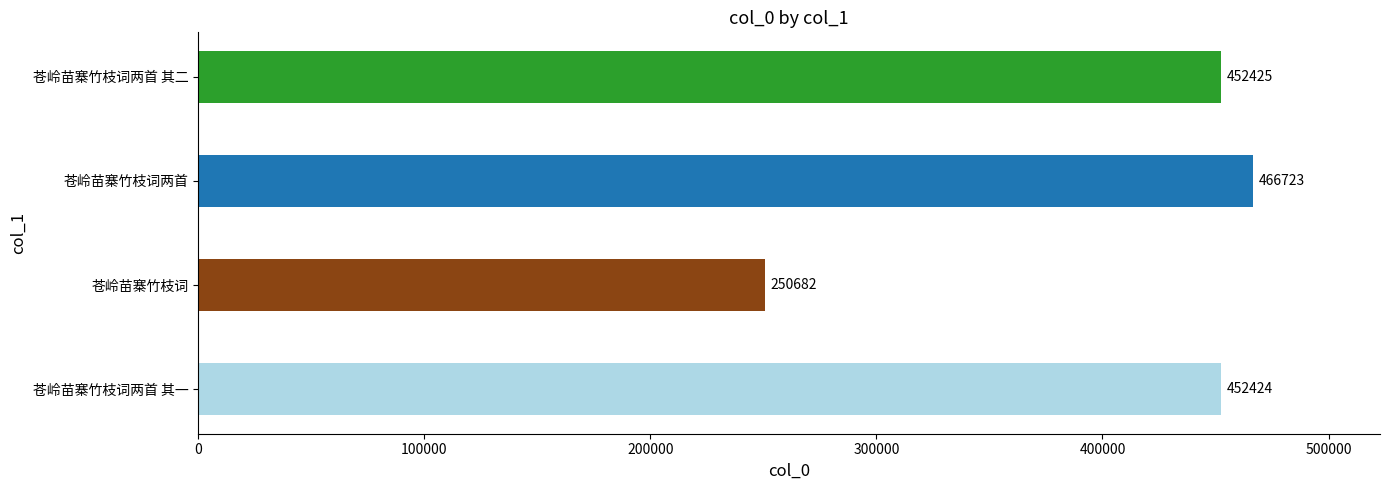

Between 苍岭苗寨竹枝词两首 其一 and 苍岭苗寨竹枝词两首, which is larger?

苍岭苗寨竹枝词两首